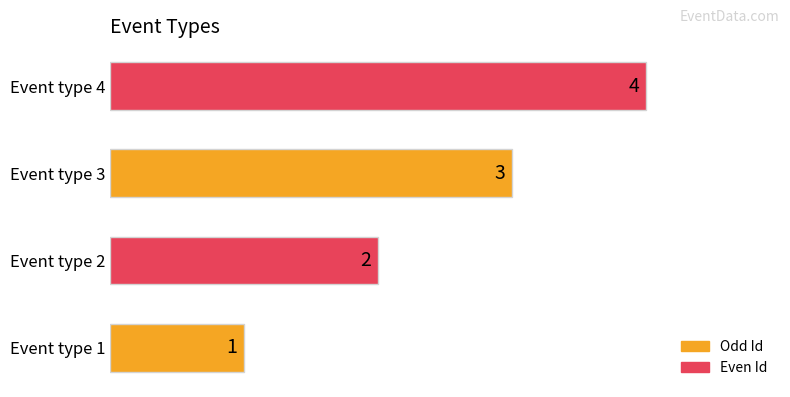

Where is the data nearest to the value 2?

Event type 2